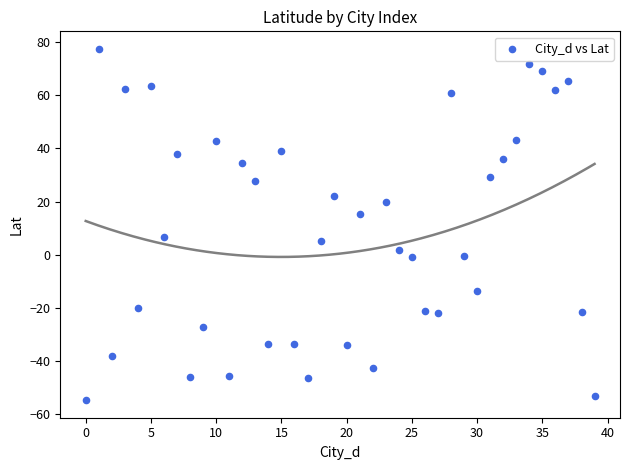

What is the range of Y values (max minus min)?

132.3